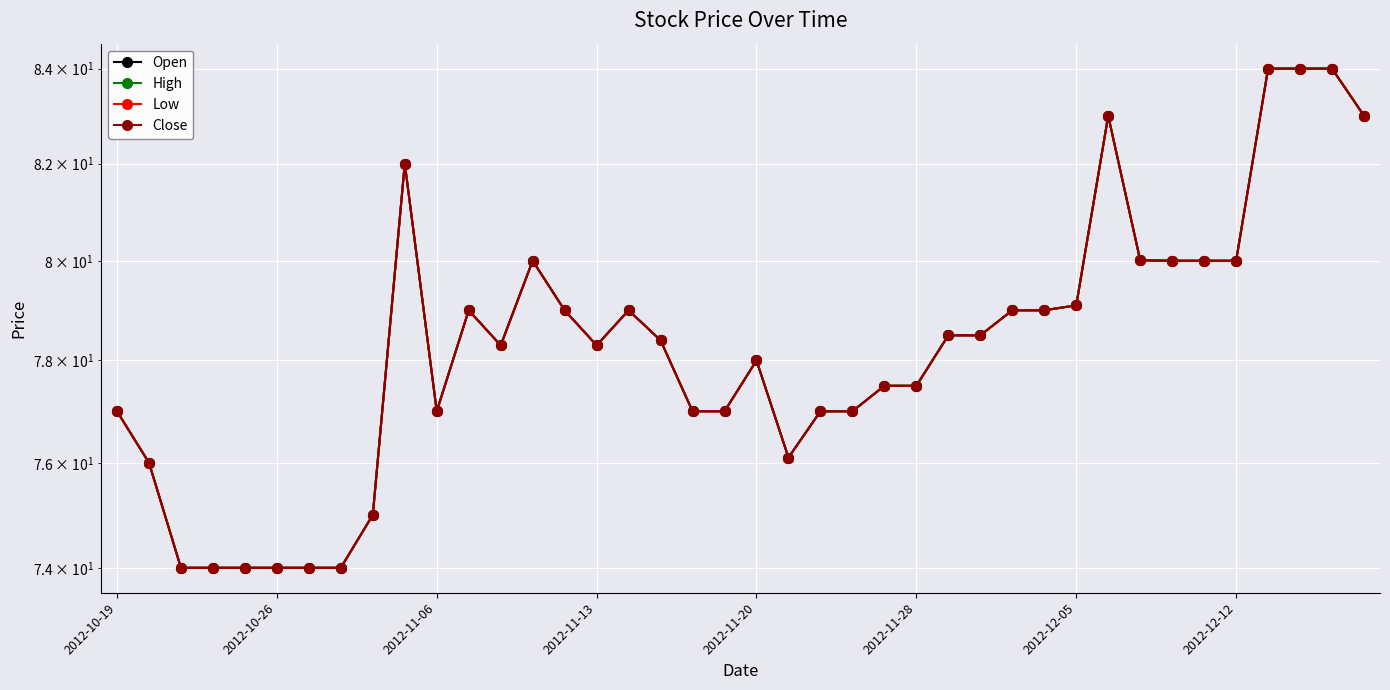

True or false: Low and Close intersect in this chart.

False